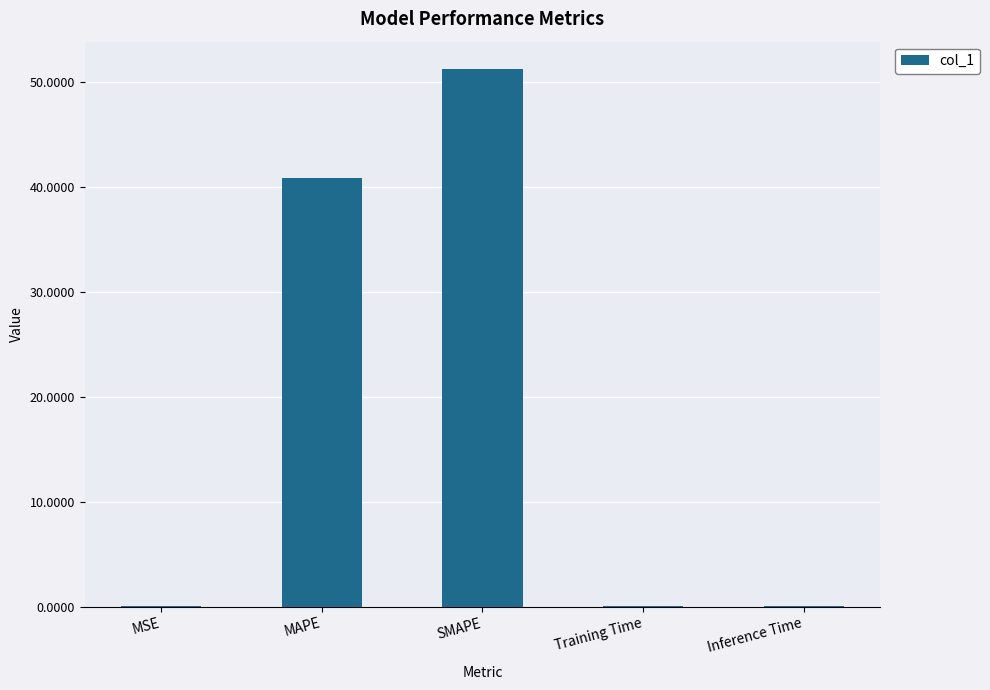

Is it true that the value at SMAPE is 88.3?

False